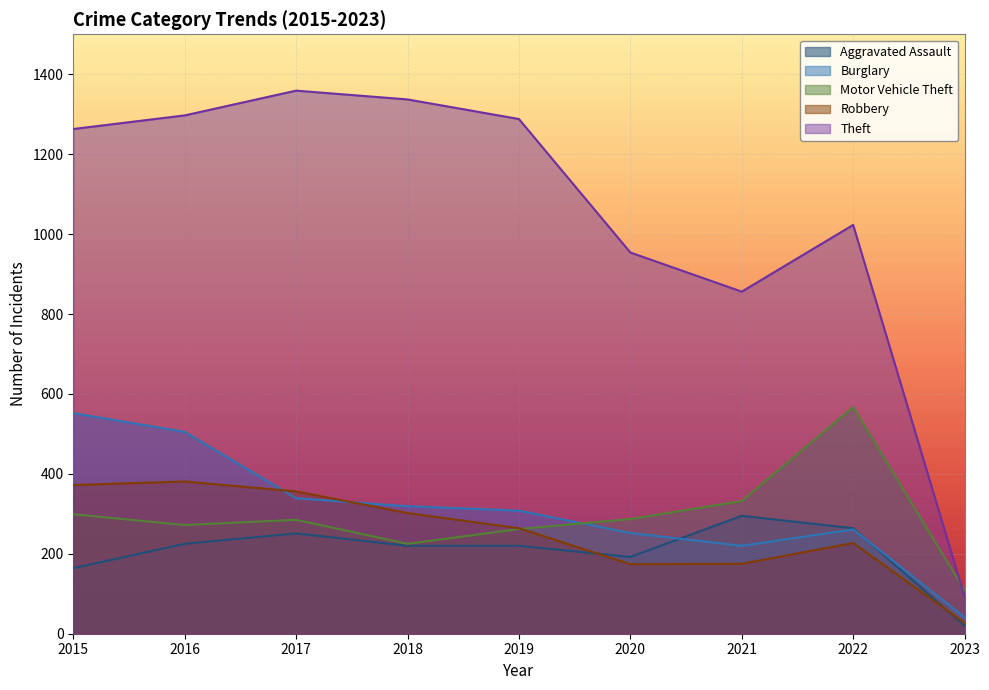

At which category is the sum across all series the highest?

2016